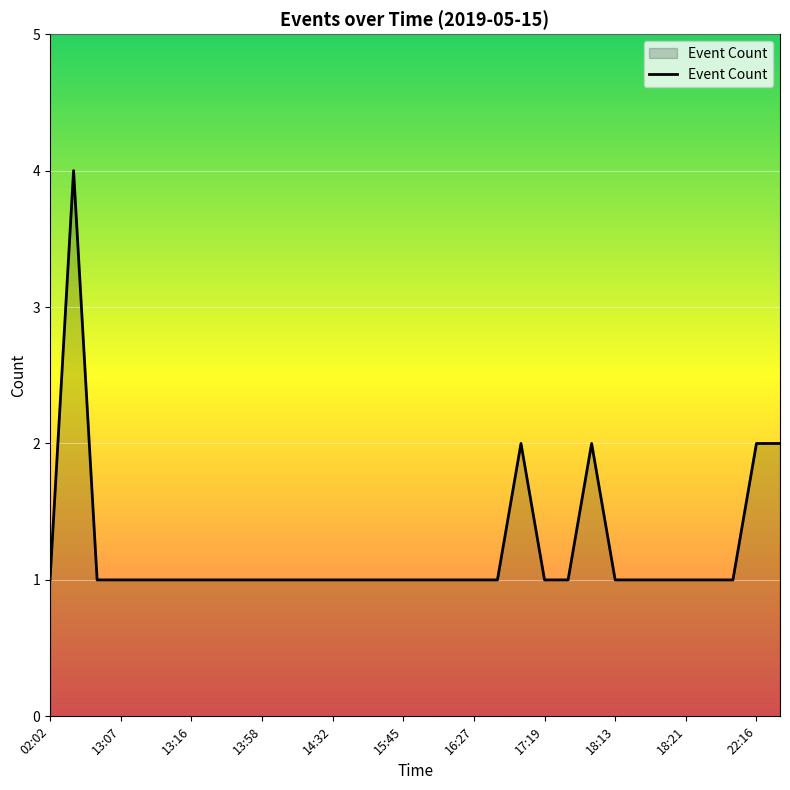

What is the difference between the second highest and minimum values?

1